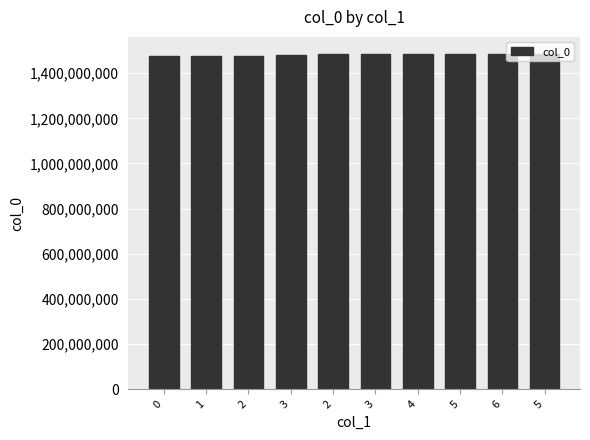

What is the change in value from 3 to 4?

+4482060